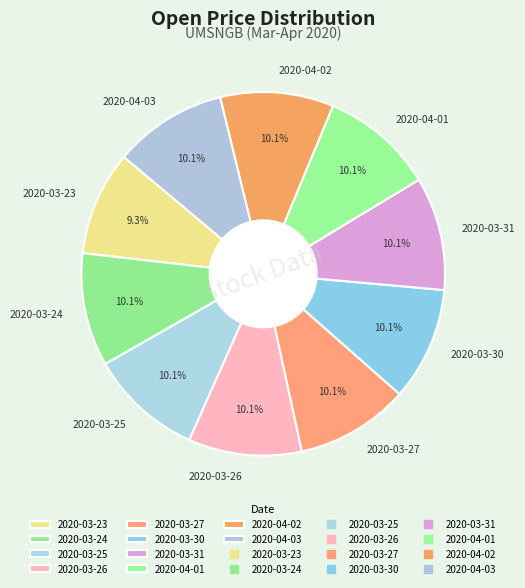

Is there any slice that represents more than half of the pie?

No